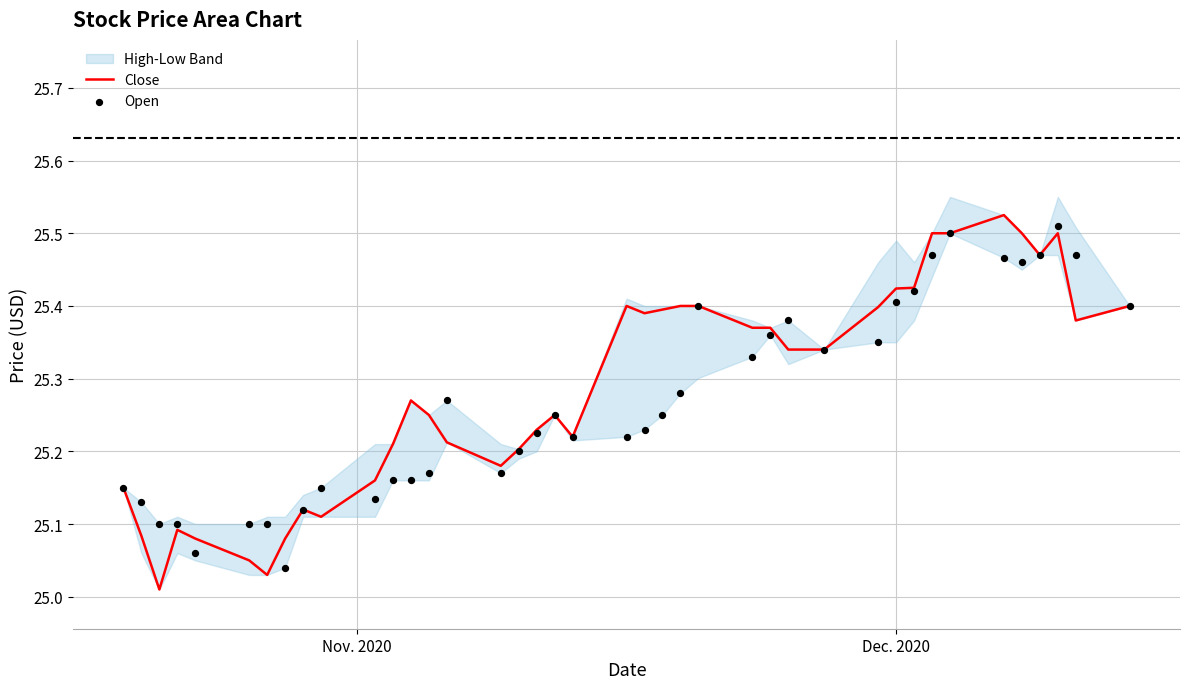

Which series contains the lowest Y value?

Close